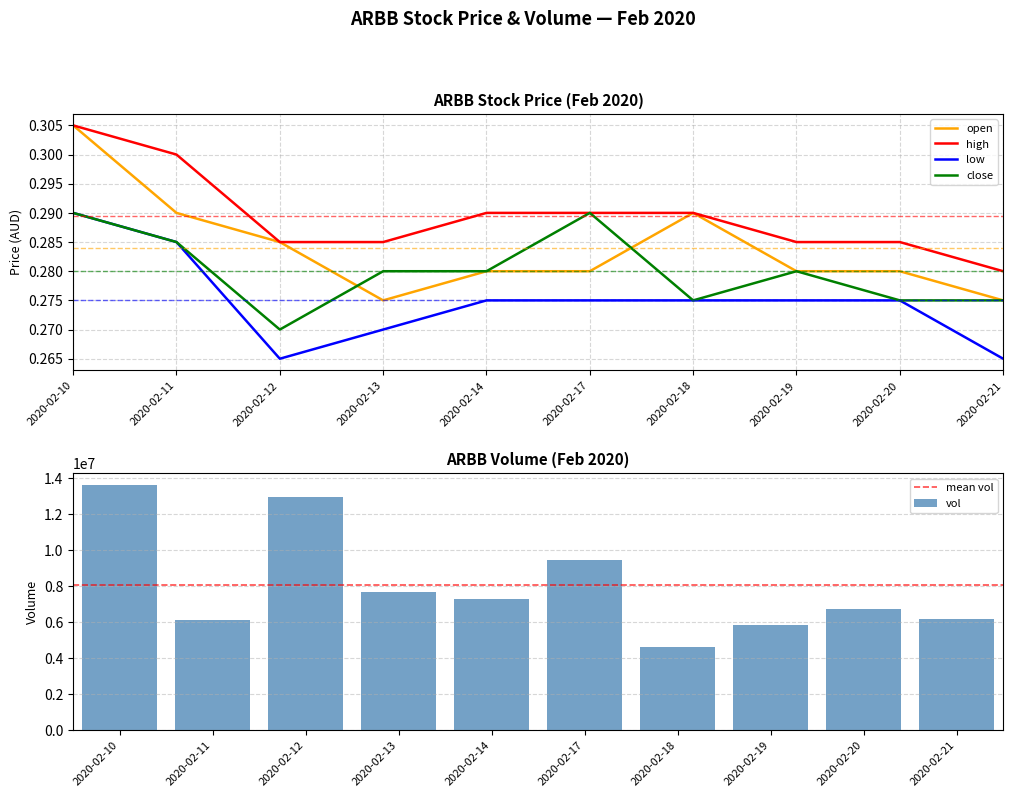

At 2020-02-11, list the series in order from largest to smallest.

high, open, low, close